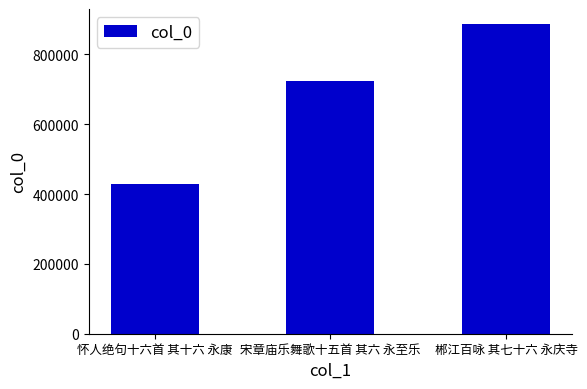

Is it true that the value at 宋章庙乐舞歌十五首 其六 永至乐 is 169884?

False